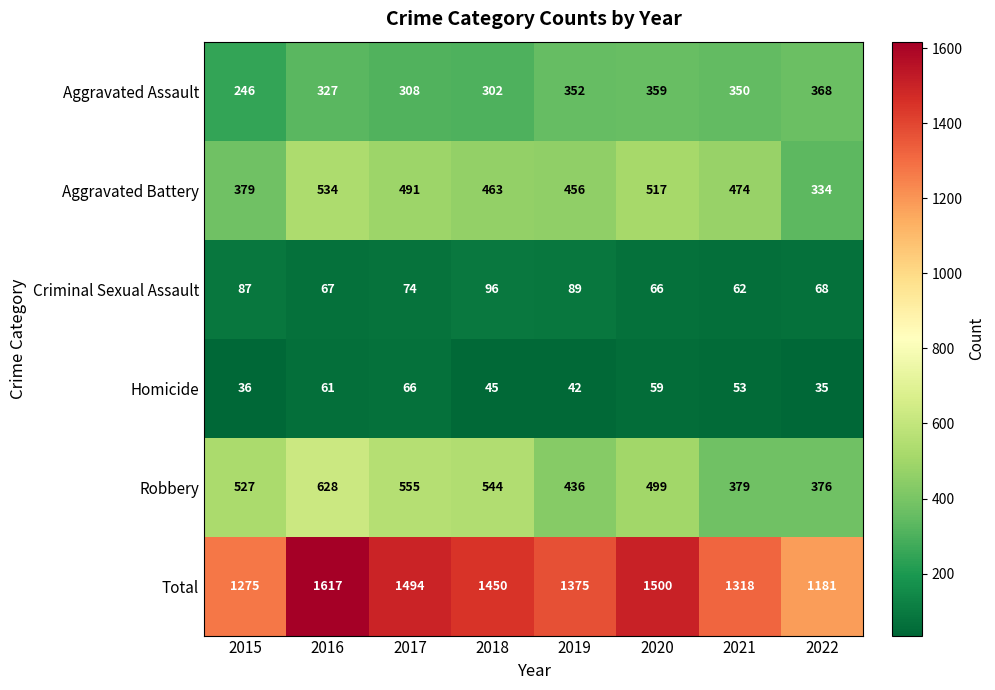

What is the difference between the Robbery values at 2018 and 2022?

168